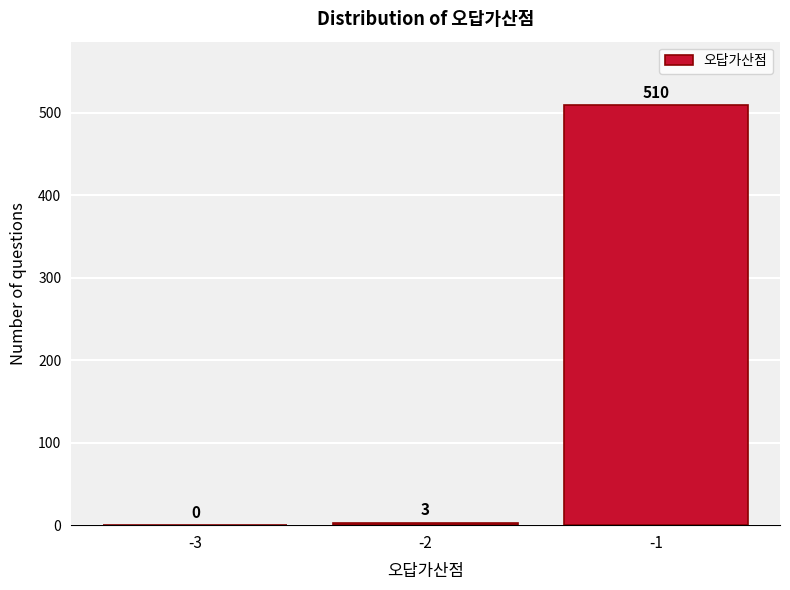

Reading left to right, what are all the values shown in this chart?

-3=0	-2=3	-1=510